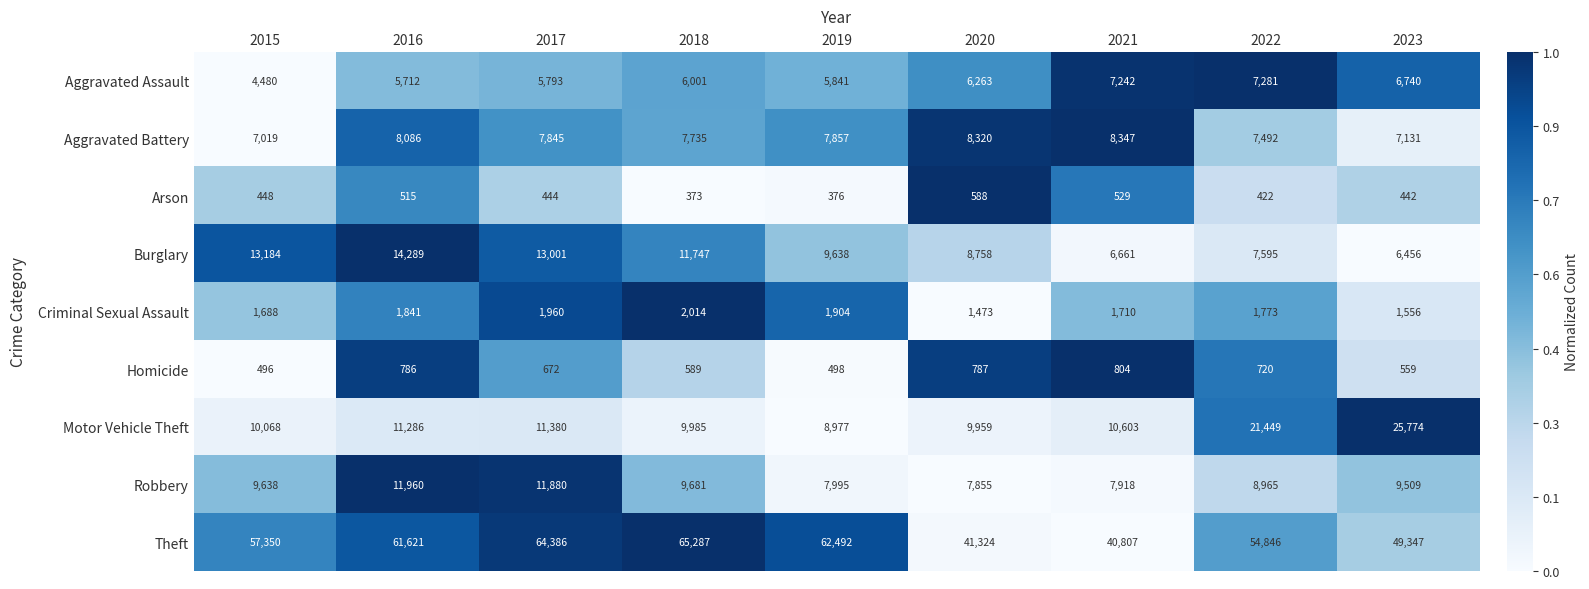

What is the sum of all Arson values?

4137